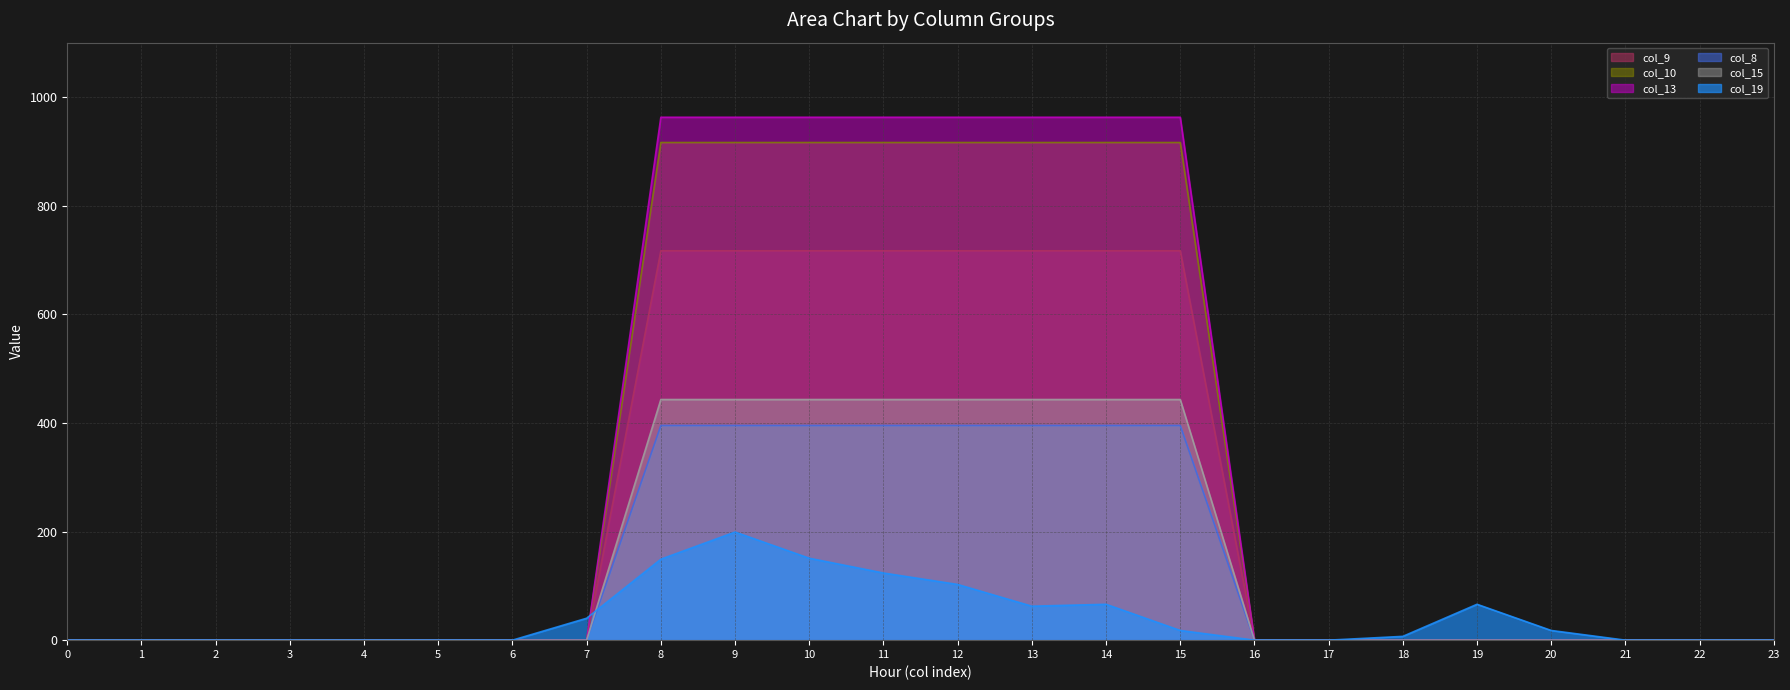

Is it true that col_15 equals 210.6 at 9?

False